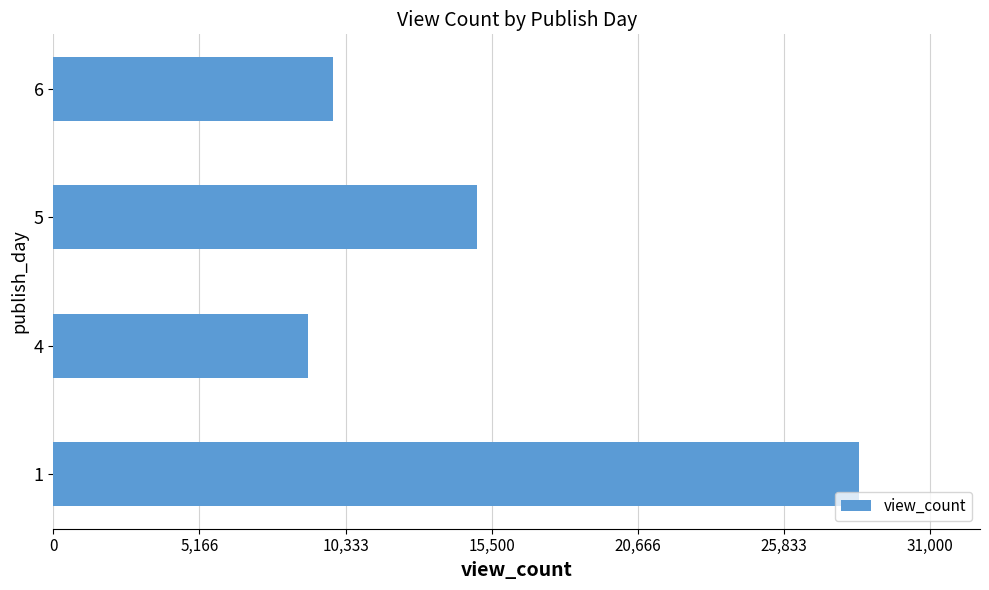

Reading top to bottom, transcribe all the data shown in this chart.

6=9887.0	5=14985.0	4=9006.0	1=28488.5